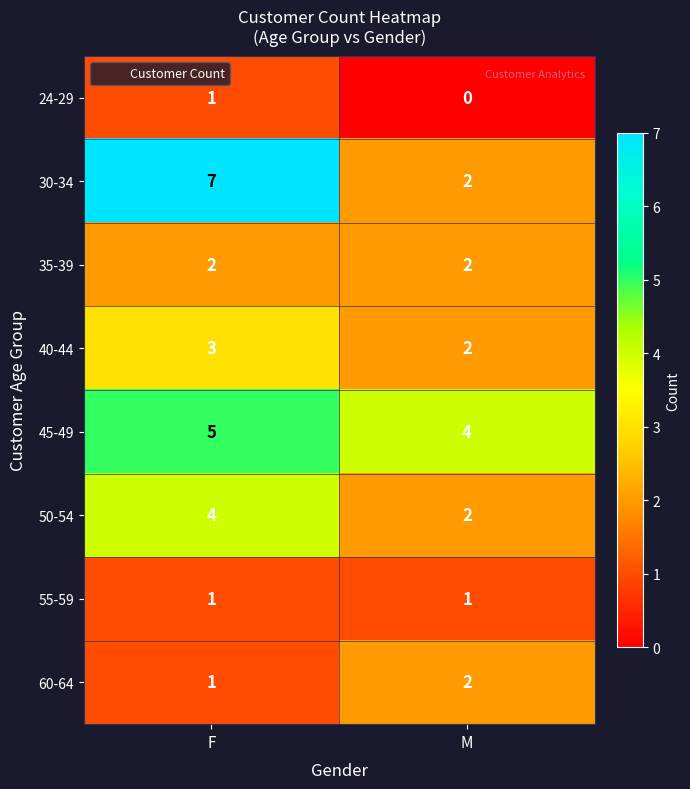

At which category does the chart reach its peak across all series?

F